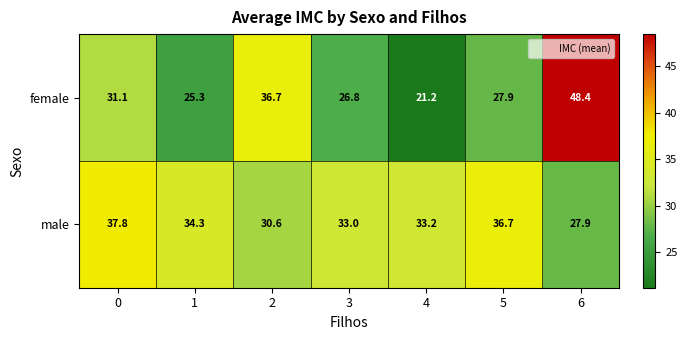

How many categories are shown in the chart?

7